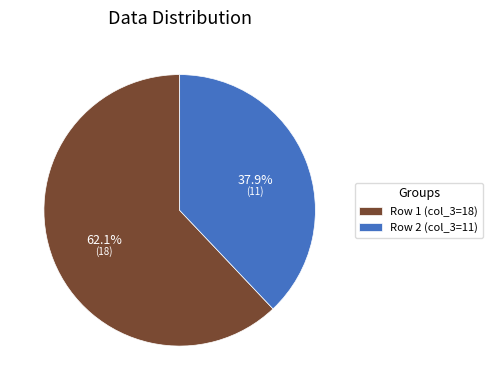

Between Row 1 (col_3=18) and Row 2 (col_3=11), which is larger?

Row 1 (col_3=18)